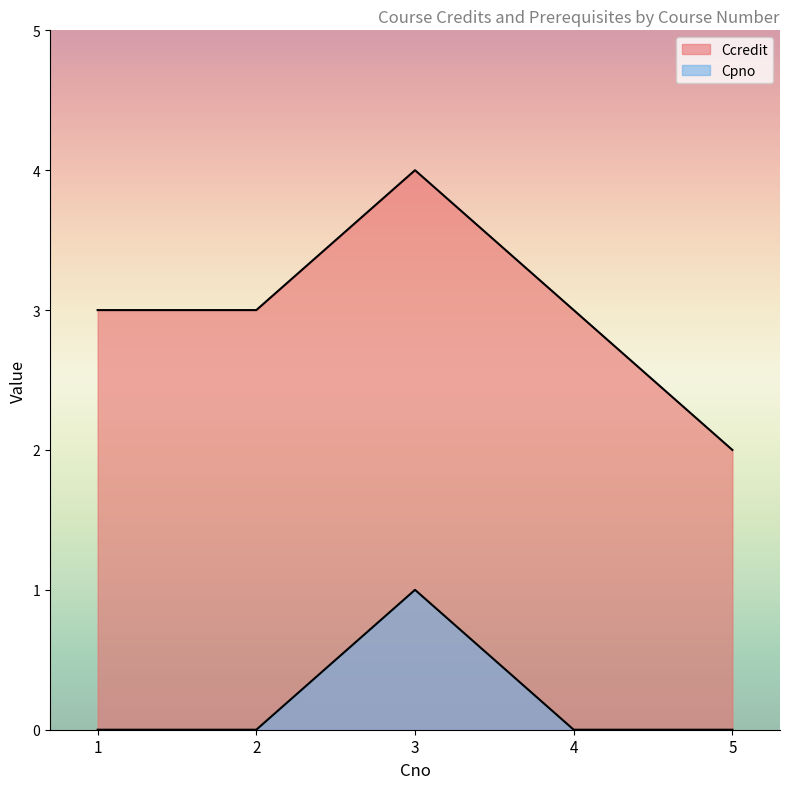

How many lines are shown in the chart?

2